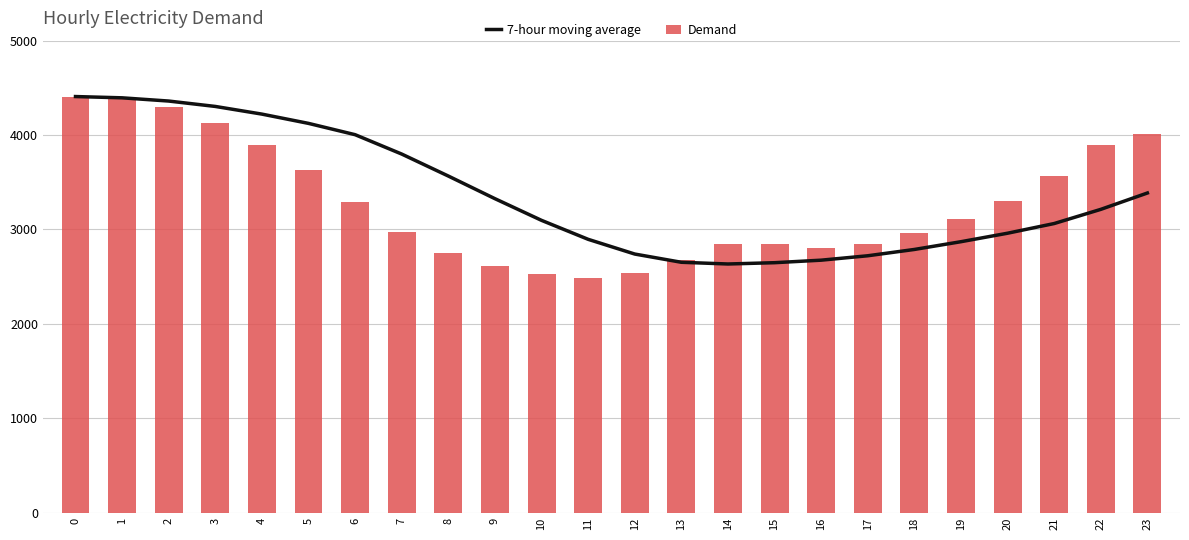

Rank the categories by Demand value from highest to lowest.

0, 1, 2, 3, 23, 22, 4, 5, 21, 20, 6, 19, 7, 18, 17, 15, 14, 16, 8, 13, 9, 12, 10, 11